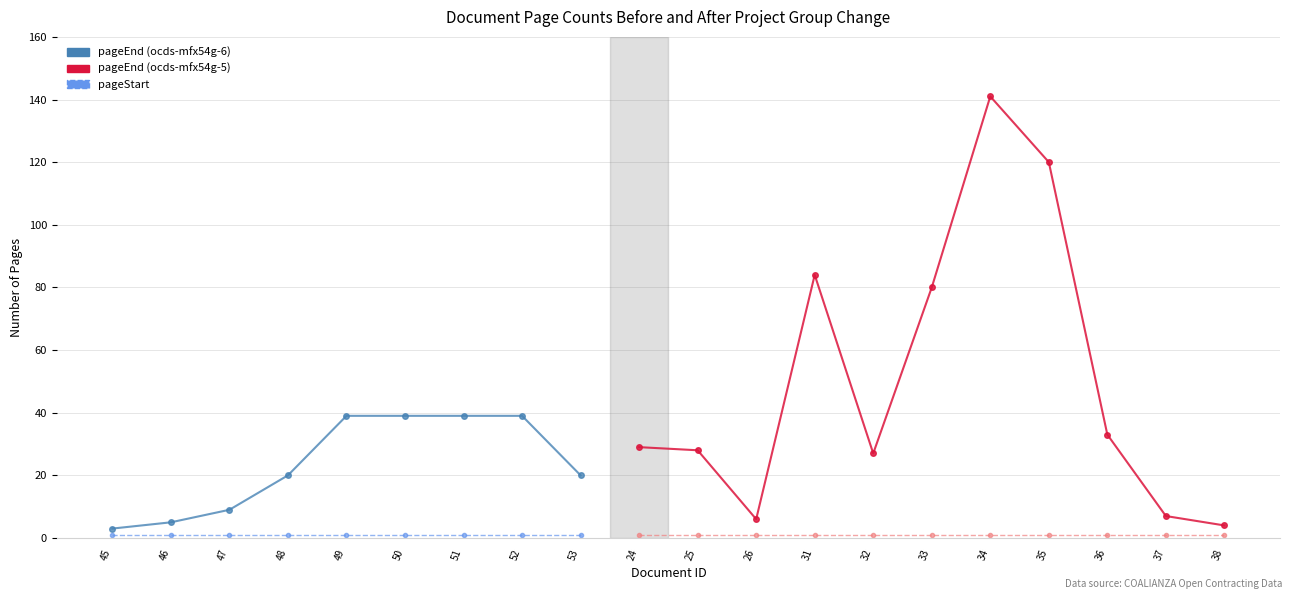

What is the value of the pageEnd point at the 4th from the left?

20